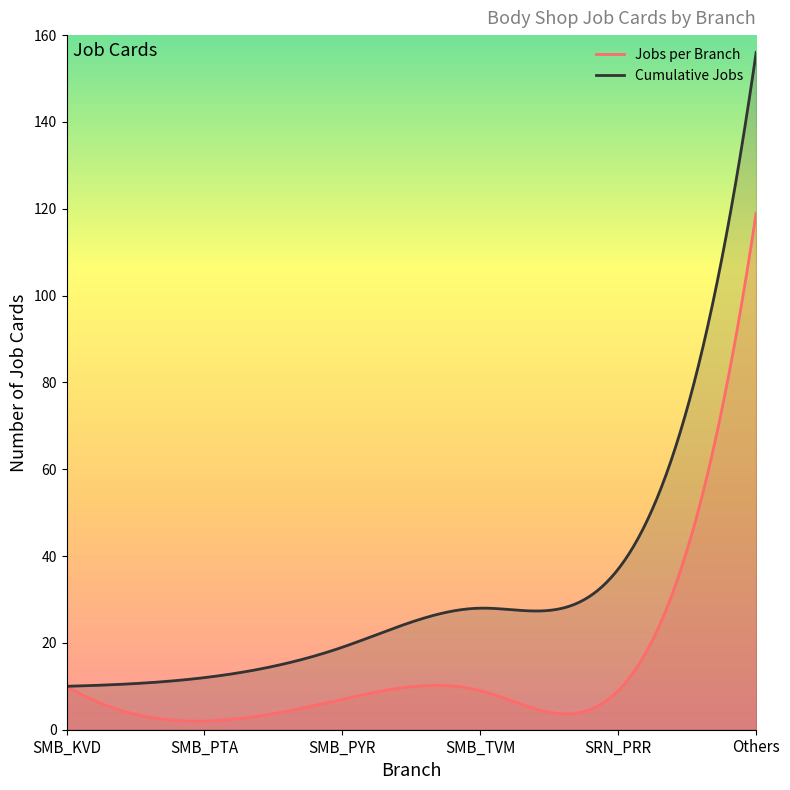

The value of Cumulative Jobs at SMB_PTA is 3. True or false?

False